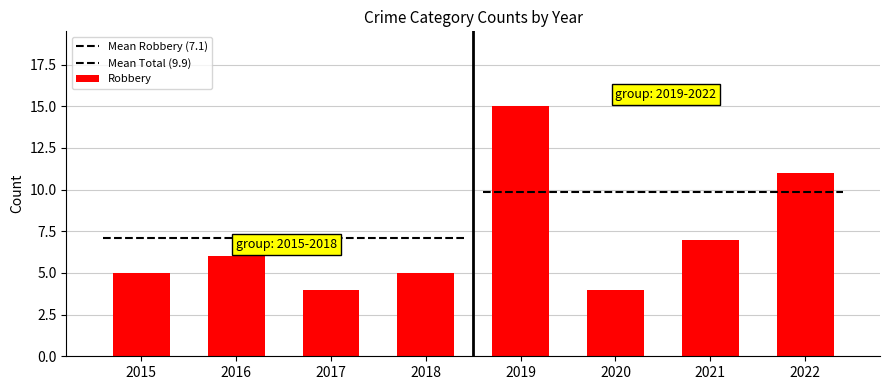

Are the bars horizontal?

No